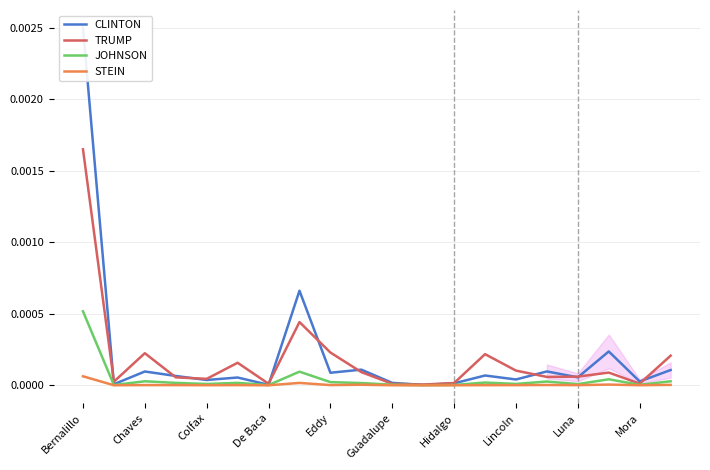

In STEIN, how many points are higher than both neighbors (excluding endpoints)?

6